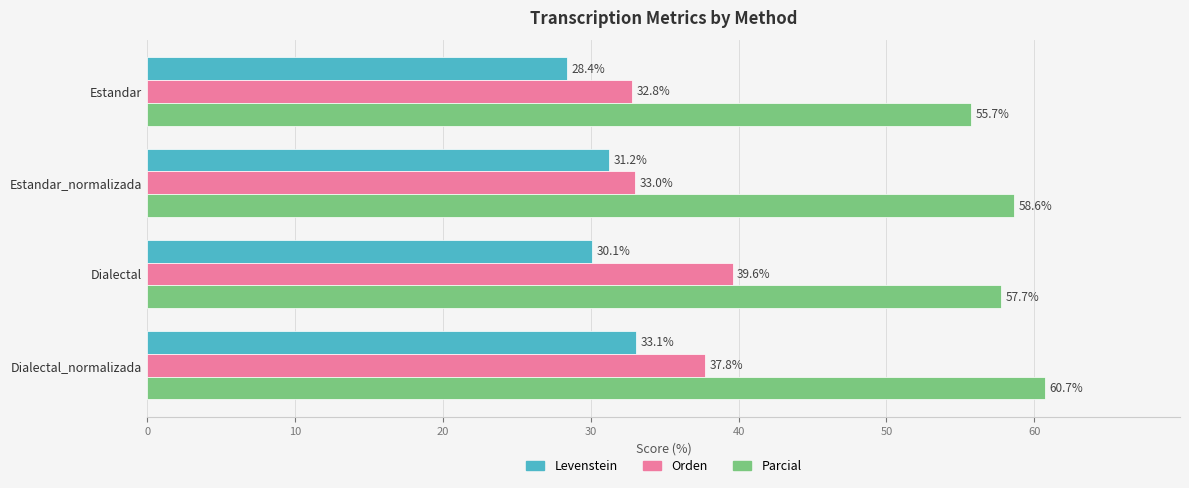

Where is Parcial nearest to the value 58?

Dialectal